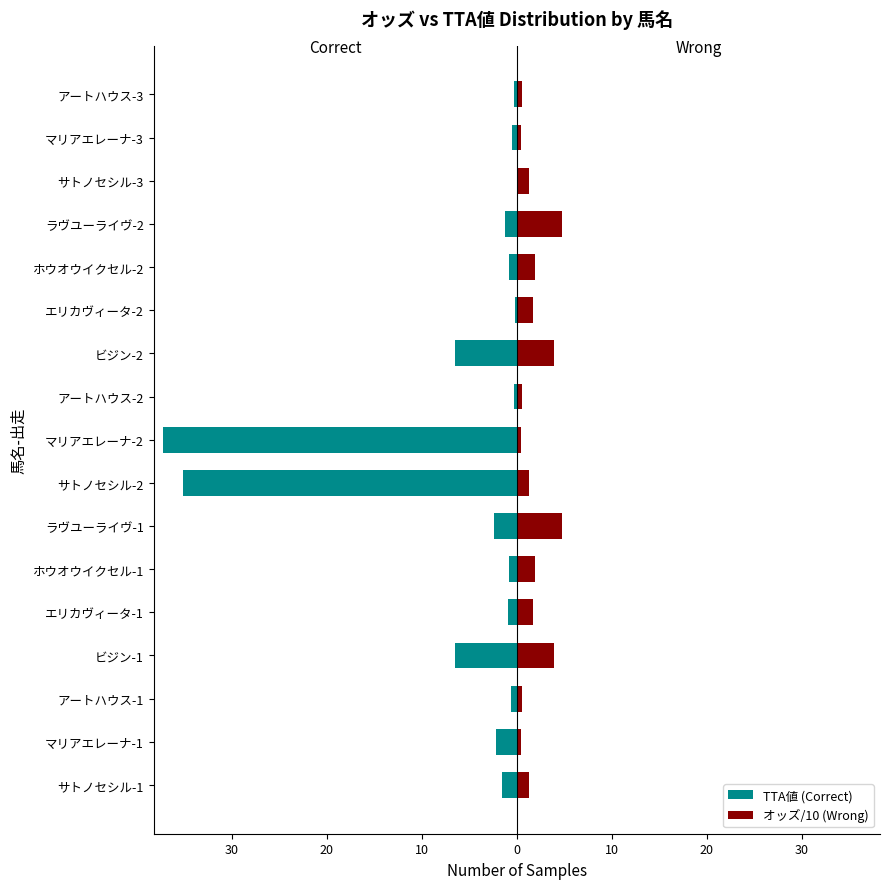

At ビジン-2, list the series in order from largest to smallest.

オッズ/10 (Wrong), TTA値 (Correct)